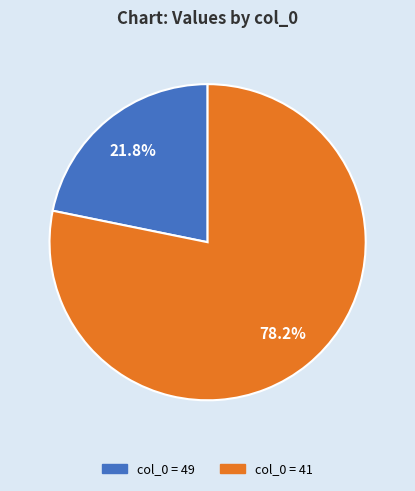

Does any single category account for the majority?

Yes